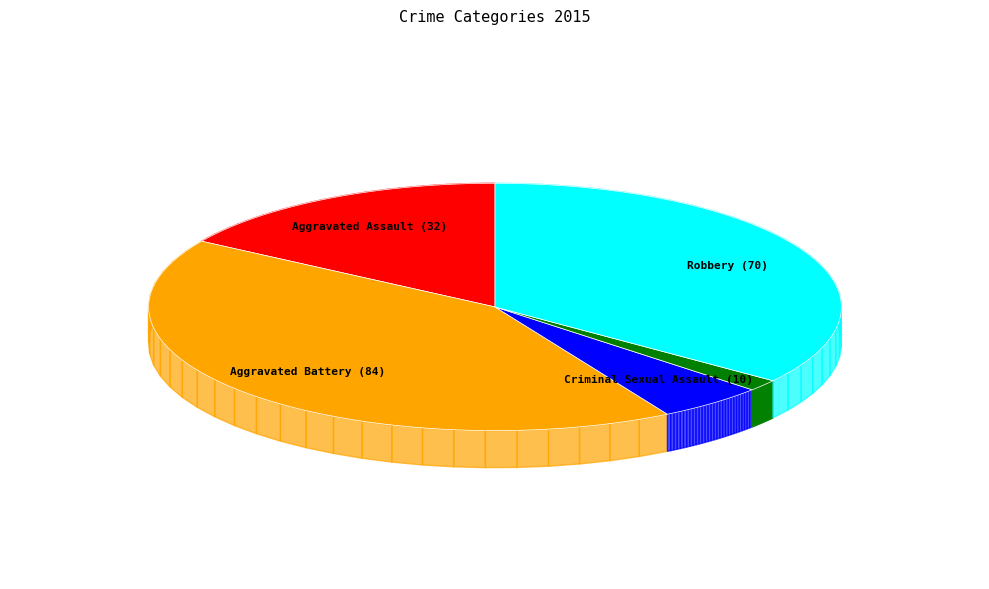

Rank the categories by value from highest to lowest.

Aggravated Battery, Robbery, Aggravated Assault, Criminal Sexual Assault, Homicide